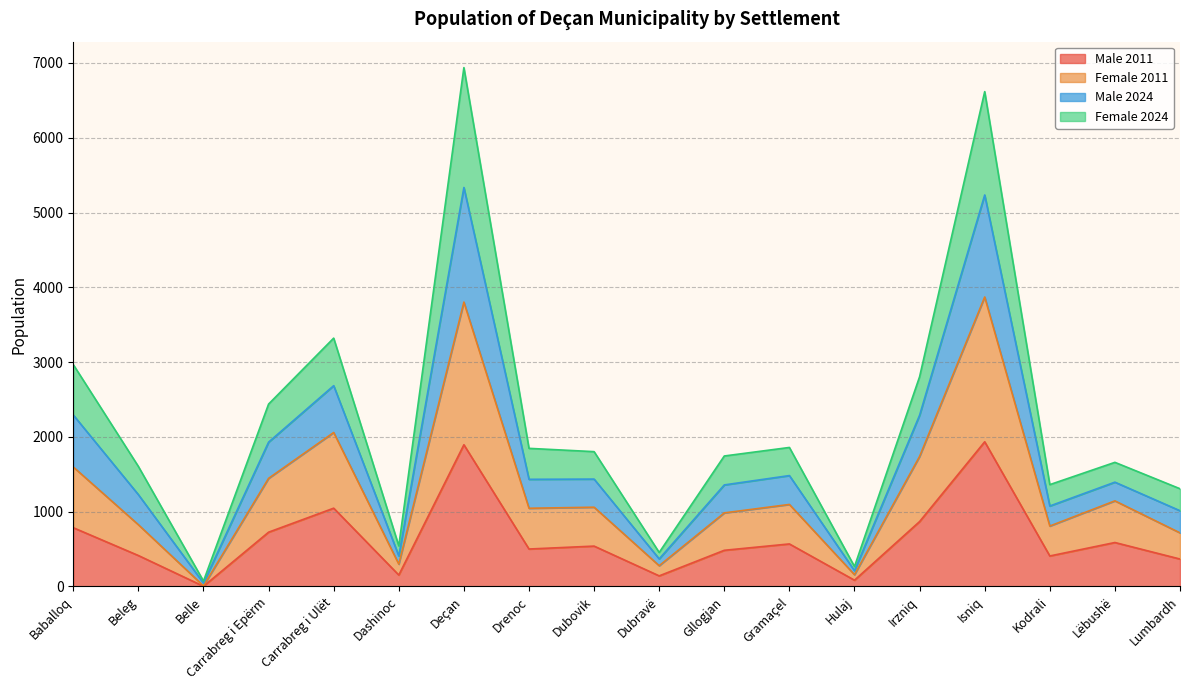

Is it true that Male 2011 equals 1935 at Isniq?

True